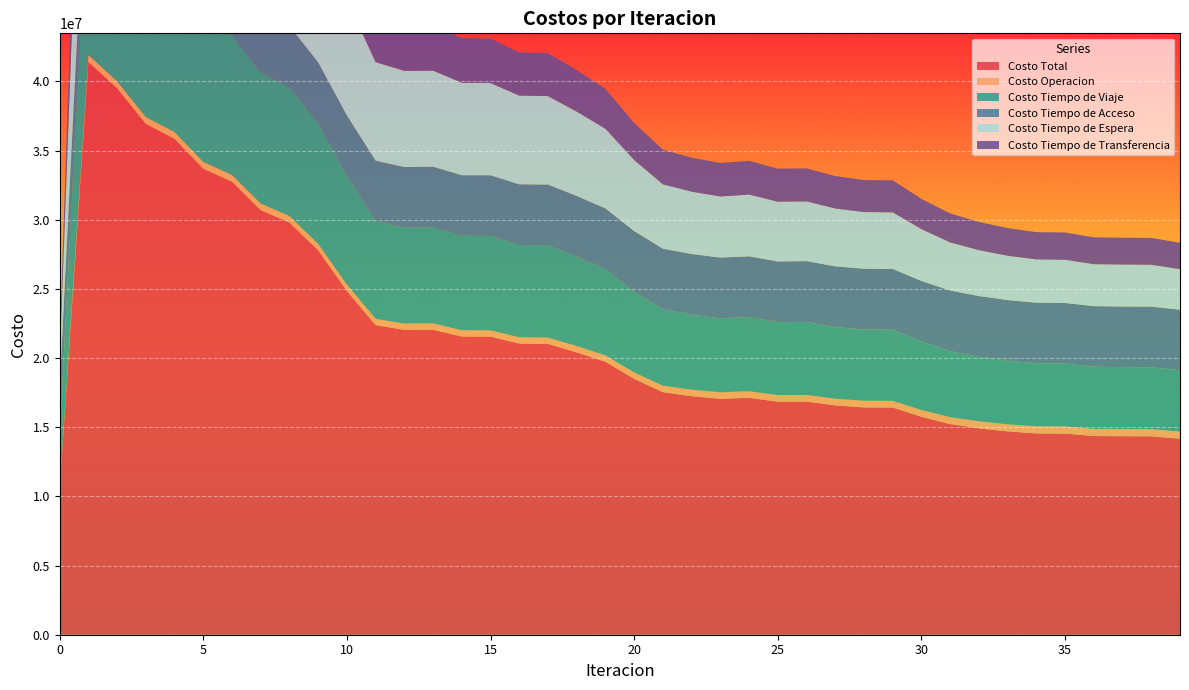

Reading right to left, extract all data points from this chart.

Costo Total: 39=14165591.0	38=14340526.4	37=14349136.1	36=14361976.4	35=14536879.6	34=14550221.0	33=14696641.0	32=14919634.8	31=15225573.9	30=15753811.0	29=16421476.2	28=16431581.2	27=16575964.4	26=16854216.0	25=16844025.3	24=17126886.8	23=17049513.8	22=17241175.1	21=17532301.5	20=18495340.7	19=19730606.5	18=20409349.7	17=21021294.3	16=21044133.2	15=21545093.4	14=21558046.5	13=22044696.1	12=22037076.7	11=22380094.6	10=24847353.5	9=27781101.4	8=29791008.6	7=30686944.2	6=32742856.4	5=33685056.0	4=35842120.9	3=36922395.1	2=39496962.6	1=41399633.7	0=10545798.3
Costo Operacion: 39=523699.6	38=519454.0	37=519331.4	36=518789.6	35=515427.9	34=514601.4	33=511920.8	32=507900.3	31=500095.7	30=491217.4	29=483838.2	28=483475.5	27=481254.9	26=477838.1	25=477365.0	24=472883.1	23=473458.5	22=470931.9	21=467247.5	20=460976.5	19=456524.1	18=454761.5	17=453958.0	16=453675.8	15=453383.8	14=452864.3	13=453456.8	12=452620.7	11=452981.1	10=455866.5	9=469349.4	8=477722.0	7=479021.0	6=487350.2	5=488533.5	4=497106.8	3=498792.3	2=508406.1	1=516753.0	0=0.0
Costo Tiempo de Viaje: 39=4423775.1	38=4475094.3	37=4474307.2	36=4491832.1	35=4547777.2	34=4557769.8	33=4601042.1	32=4664732.8	31=4768875.4	30=4936078.6	29=5138986.9	28=5143726.6	27=5180384.8	26=5277296.2	25=5269900.2	24=5359262.6	23=5349878.8	22=5419695.5	21=5524555.5	20=5838621.9	19=6237205.1	18=6463118.2	17=6672985.9	16=6670750.8	15=6829888.8	14=6823720.5	13=6955960.4	12=6945275.3	11=7065555.2	10=7858288.3	9=8709068.8	8=9293109.1	7=9475350.3	6=10106499.2	5=10330062.7	4=11042656.7	3=11366429.5	2=12312998.4	1=13067773.8	0=3658836.6
Costo Tiempo de Acceso: 39=4380215.1	38=4381309.6	37=4380168.1	36=4378121.8	35=4378928.6	34=4378874.2	33=4381236.9	32=4387927.7	31=4384977.9	30=4386579.4	29=4394532.3	28=4395151.0	27=4391242.5	26=4394089.9	25=4390983.8	24=4390086.1	23=4388366.4	22=4385252.5	21=4377598.2	20=4378486.5	19=4386367.3	18=4387641.8	17=4388224.5	16=4384767.3	15=4381922.6	14=4377942.1	13=4376180.2	12=4370619.2	11=4369392.4	10=4373257.9	9=4407604.2	8=4434234.3	7=4428868.0	6=4443002.5	5=4428847.0	4=4430691.6	3=4407314.6	2=4397313.1	1=4369336.5	0=3755684.7
Costo Tiempo de Espera: 39=2932331.6	38=3025319.3	37=3032431.0	36=3031758.4	35=3121612.1	34=3124958.5	33=3202490.2	32=3317916.5	31=3476090.8	30=3748825.5	29=4092184.1	28=4096934.3	27=4179336.7	26=4318031.0	25=4317176.1	24=4465041.0	23=4416098.8	22=4508120.4	21=4655467.4	20=5141026.9	19=5759680.5	18=6097957.5	17=6397169.0	16=6416427.6	15=6667234.8	14=6682627.9	13=6945049.4	12=6951319.9	11=7122502.0	10=8360996.8	9=9866293.8	8=10888203.5	7=11404309.4	6=12450011.7	5=12984021.3	4=14072381.7	3=14647764.6	2=15889285.7	1=16721993.6	0=1672199.4
Costo Tiempo de Transferencia: 39=1905569.6	38=1939349.1	37=1942898.4	36=1941474.6	35=1973133.8	34=1974017.0	33=1999950.9	32=2041157.7	31=2095534.2	30=2191110.0	29=2311934.7	28=2312293.8	27=2343745.5	26=2386960.9	25=2388600.2	24=2439613.9	23=2421711.4	22=2457174.7	21=2507433.0	20=2676229.0	19=2890829.5	18=3005870.7	17=3108956.9	16=3118511.6	15=3212663.4	14=3220891.8	13=3314049.3	12=3317241.6	11=3369663.9	10=3798944.0	9=4328785.2	8=4697739.7	7=4899395.4	6=5255992.8	5=5453591.4	4=5799284.1	3=6002094.0	2=6388959.3	1=6723776.8	0=1459077.7